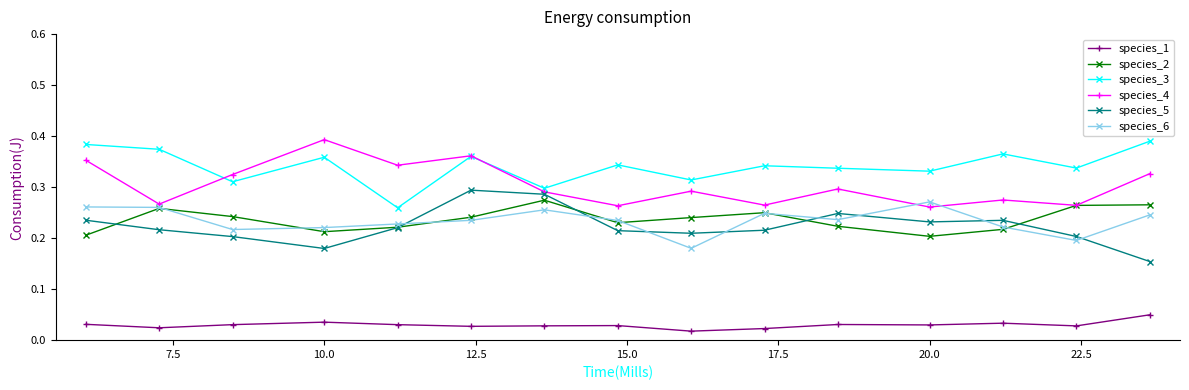

True or false: species_2 has more than 2 interior local peaks.

True